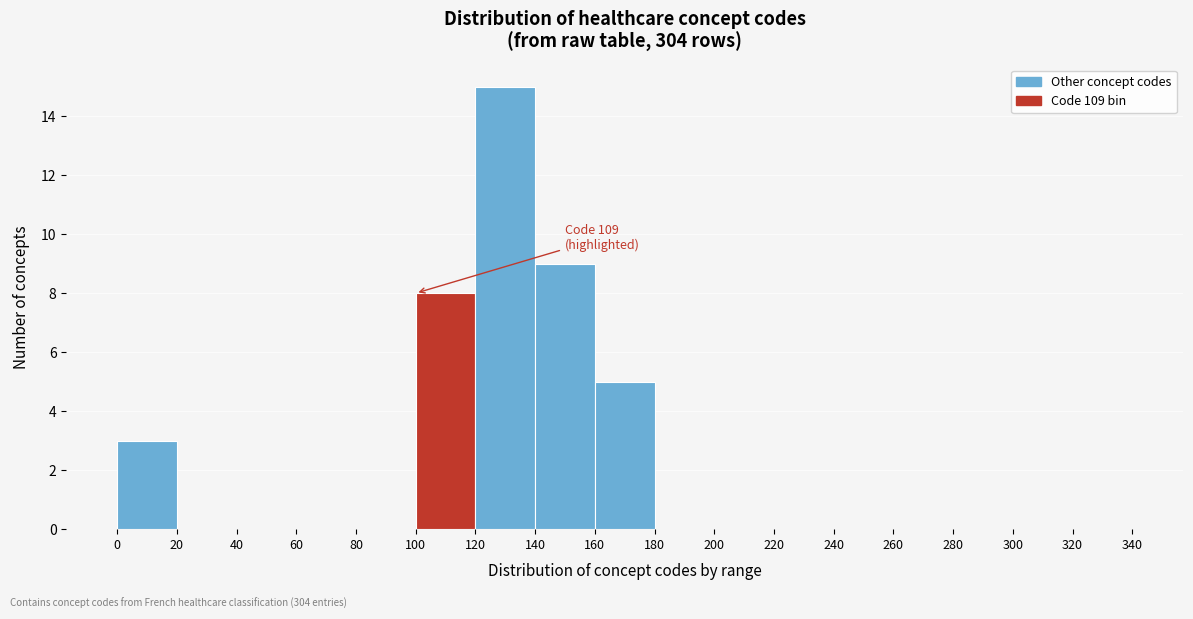

Over which range of the x-axis is the bar tallest?

120 to 140